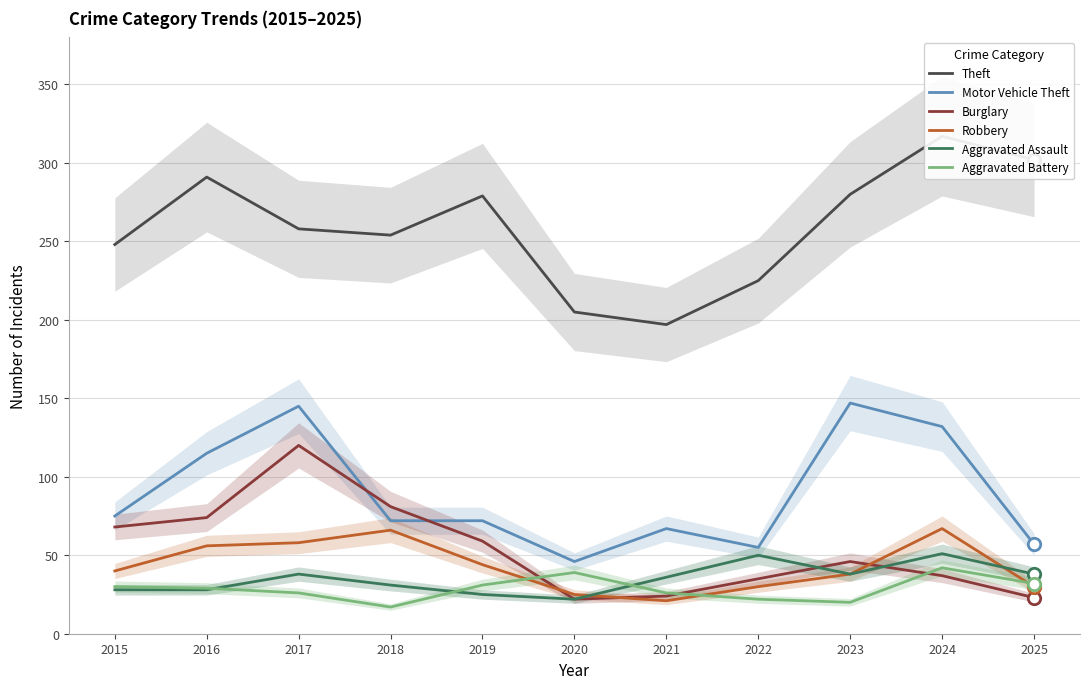

Which series has the largest Y range (max minus min)?

Theft